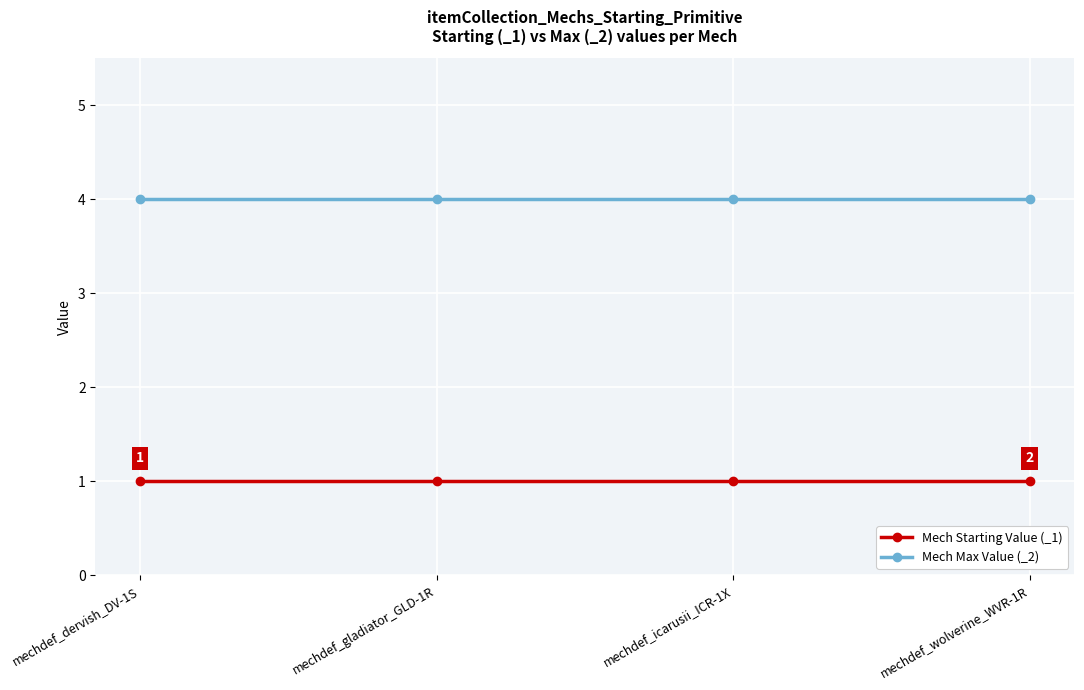

What is the spread (max minus min) of values at mechdef_dervish_DV-1S?

3